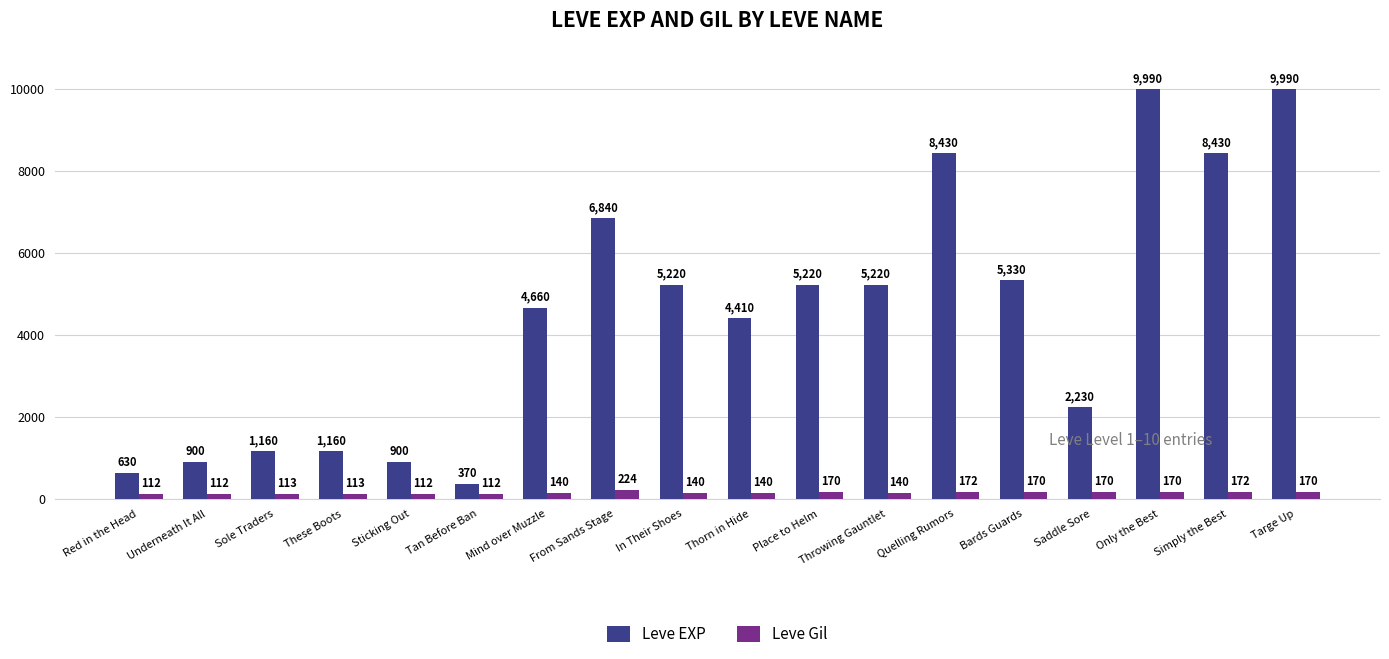

At Tan Before Ban, list the series in order from largest to smallest.

Leve EXP, Leve Gil